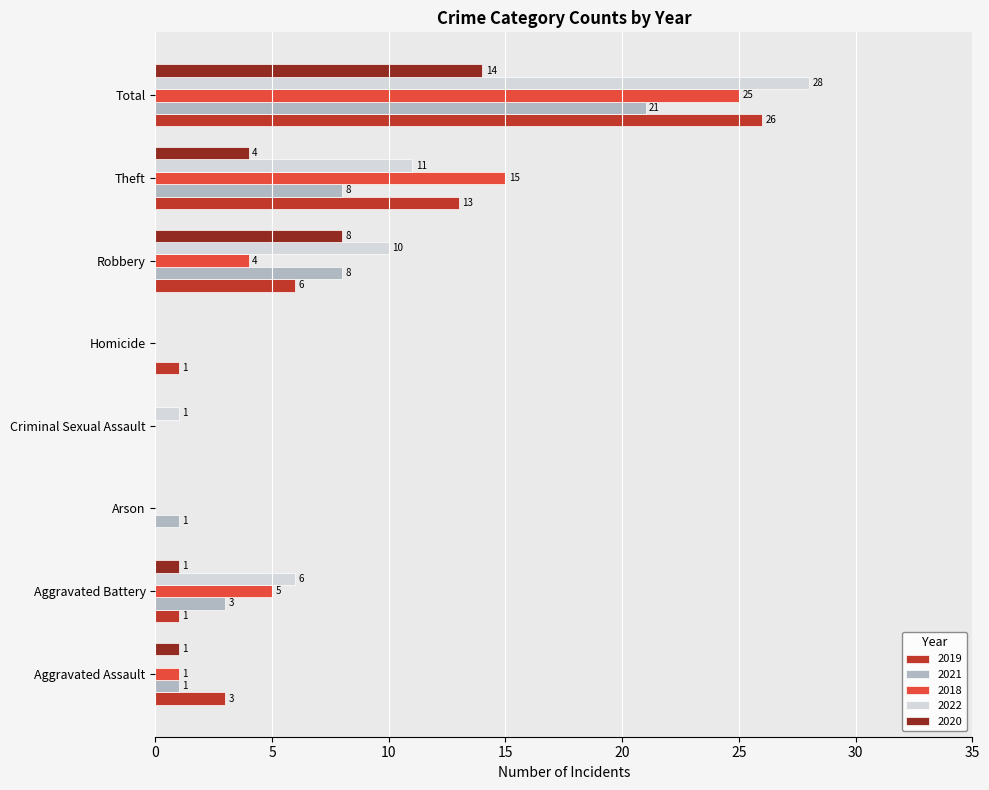

Which series changed the most between Homicide and Total?

2022